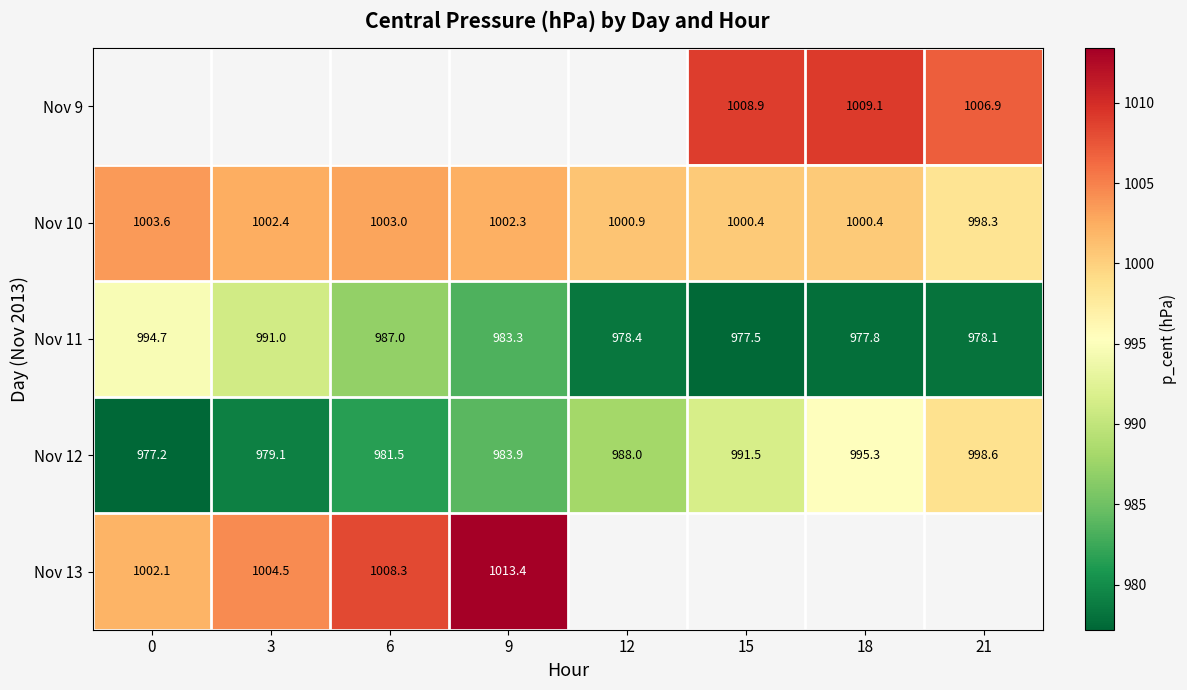

At which label is row_3 closest to 987?

12